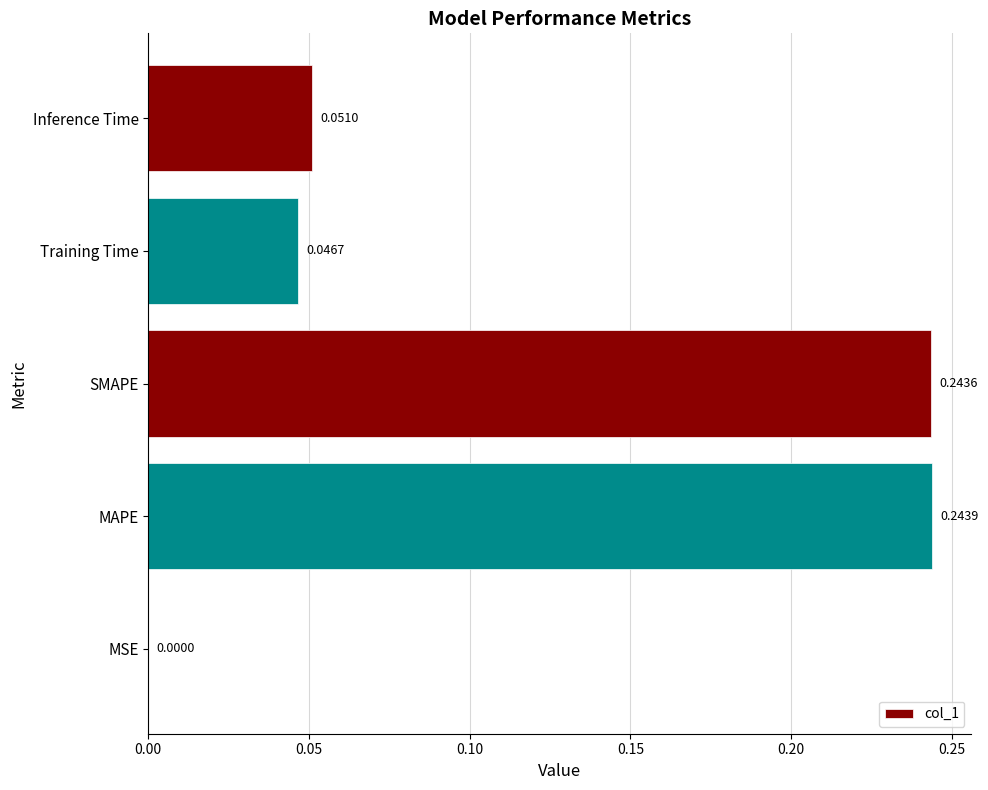

At which label is the value closest to 0?

MSE